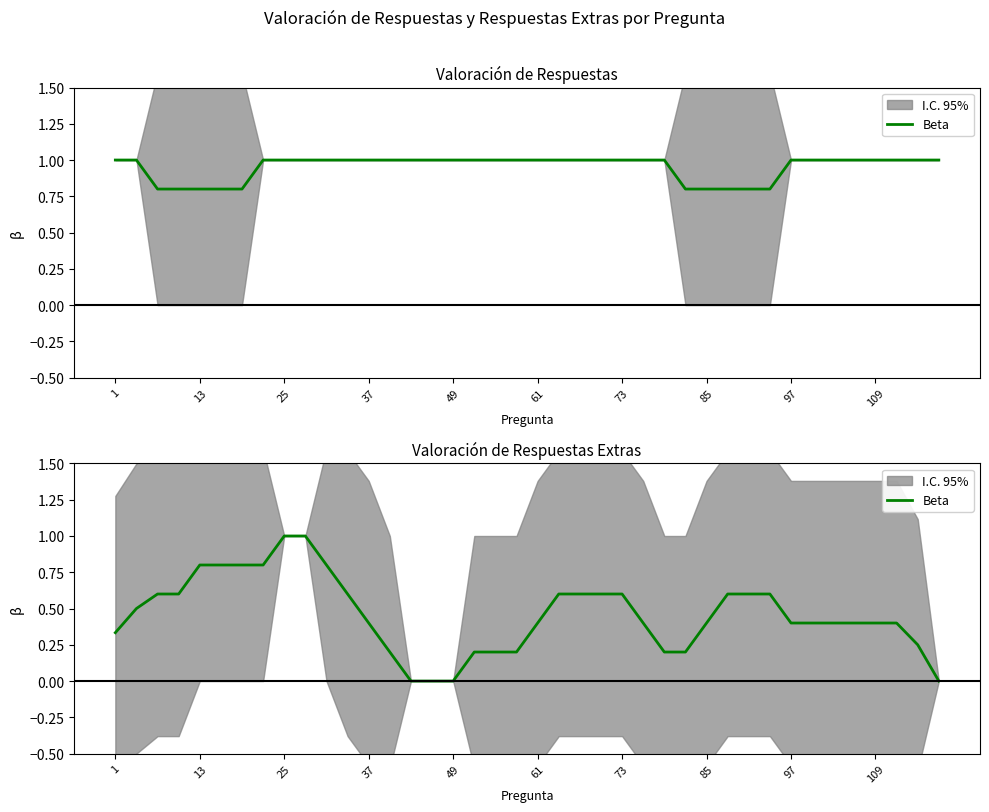

What is the value of the 1st point from the left?

0.3